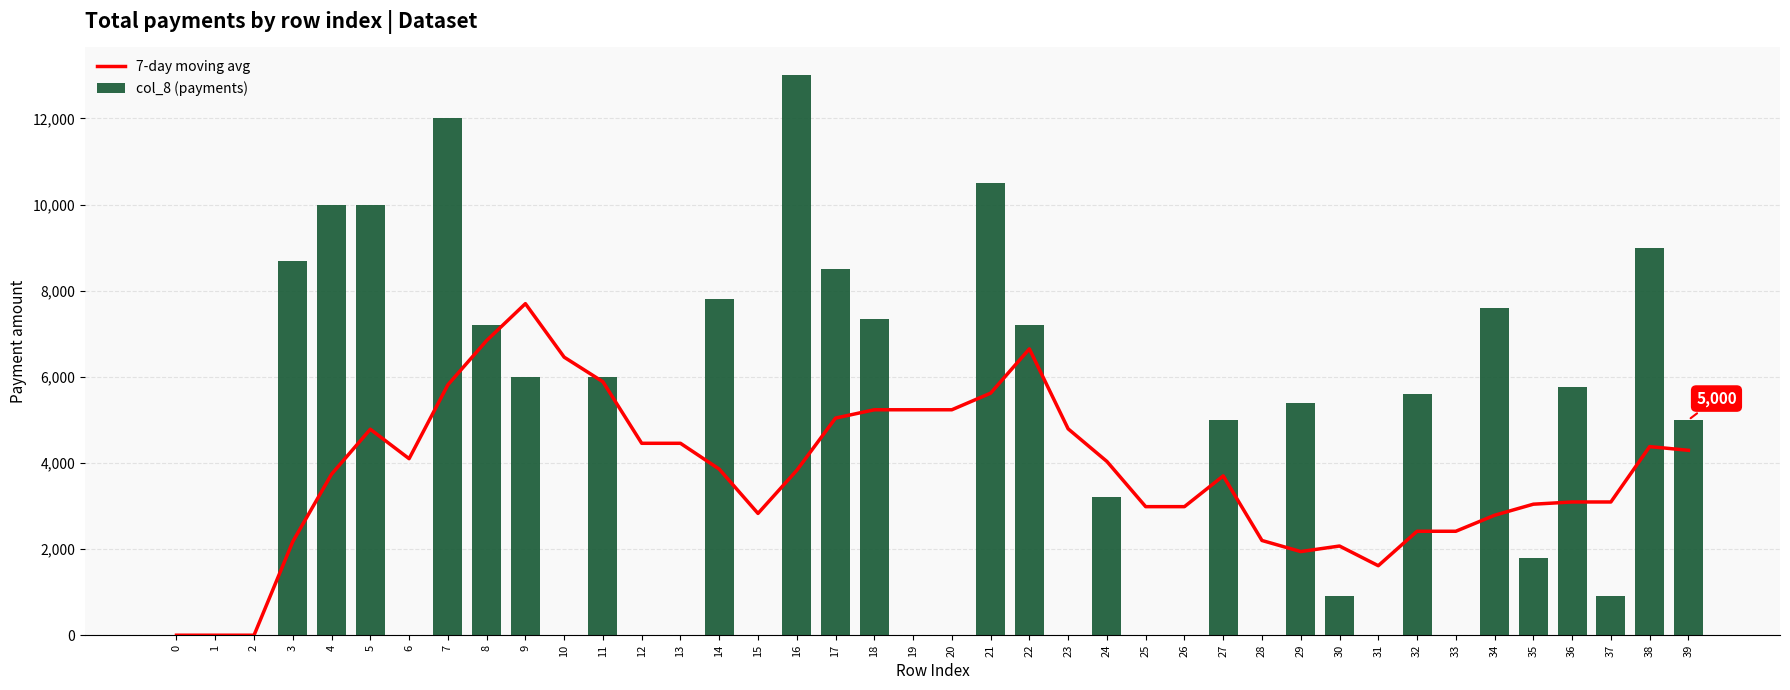

What is the sum of all col_8 (payments) values?

164410